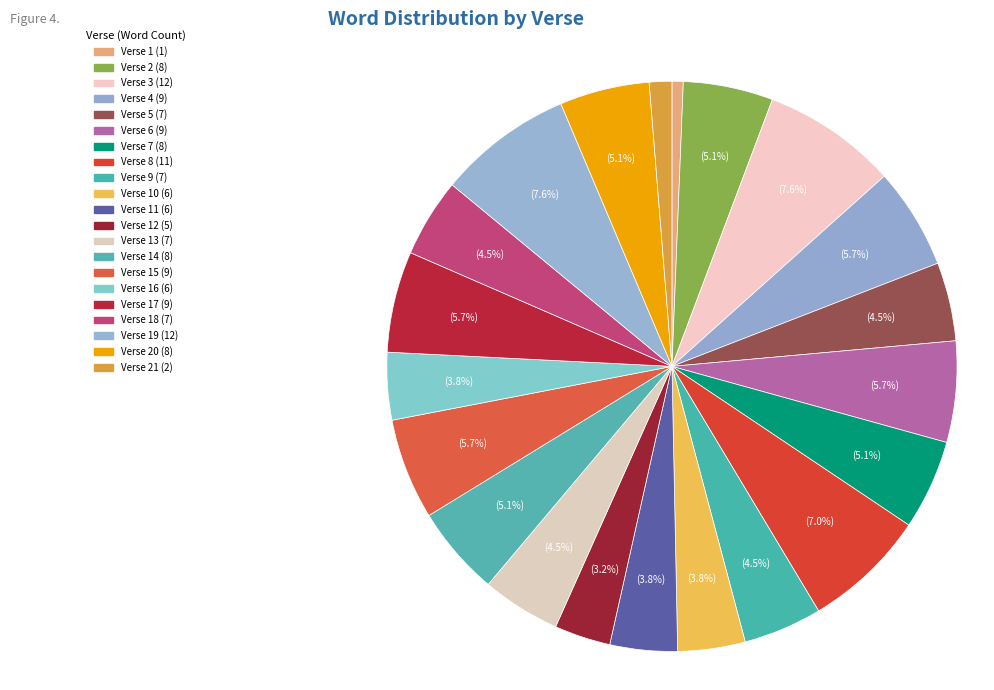

How many slices are in this pie chart?

21